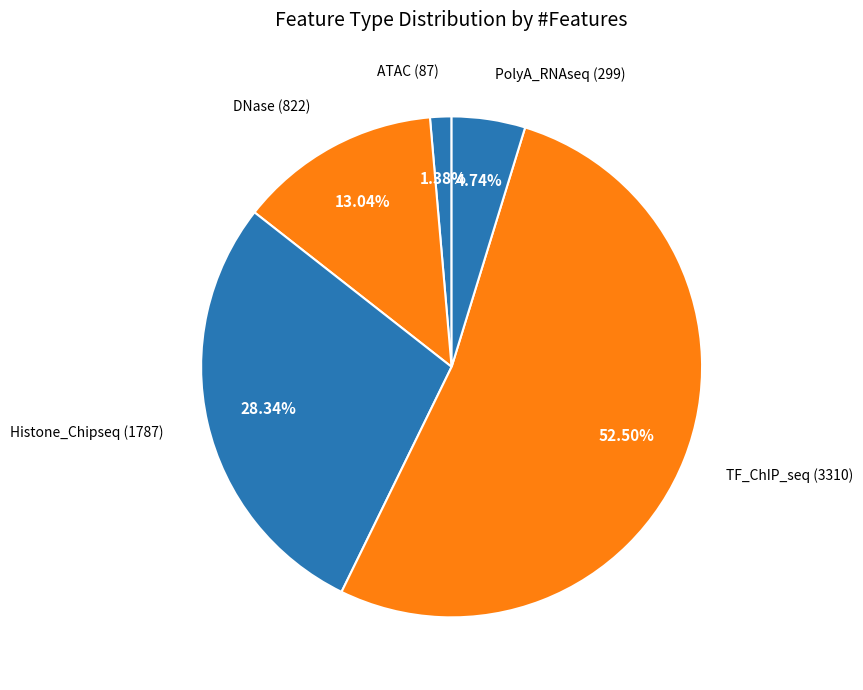

Which slice represents more than half of the pie?

TF_ChIP_seq